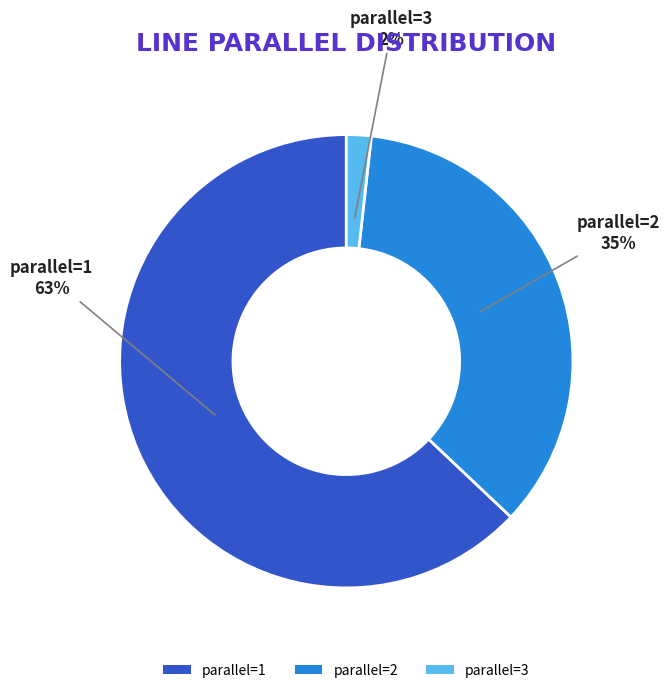

Do parallel=2 and parallel=3 together represent more than half of the pie?

No